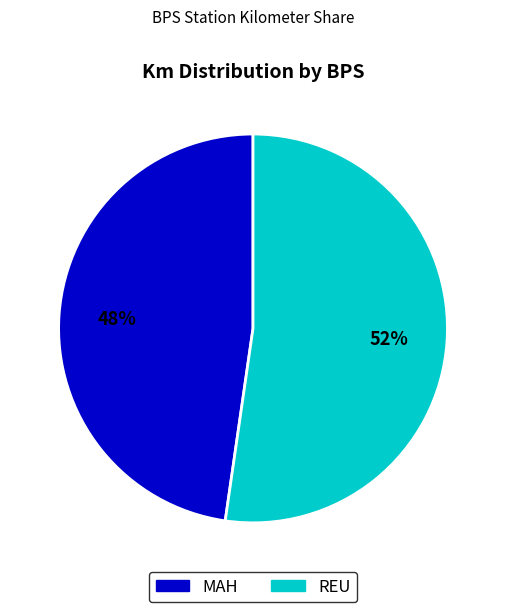

To the nearest percent, what portion does MAH represent?

48%